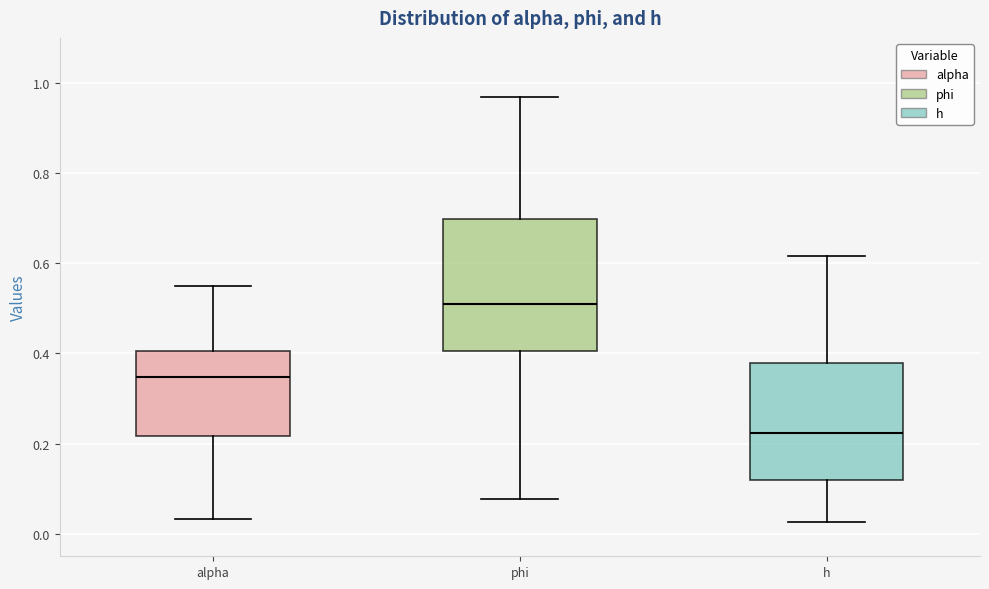

Reading left to right, transcribe this box plot: for each box, give where its median line is, the range the box spans, and where its two whiskers end, as read against the y-axis. The values are not printed on the chart, so give them approximately, as read against the axis.

alpha: median 0.34, box 0.22 to 0.40, whiskers 0.04 to 0.54
phi: median 0.50, box 0.40 to 0.70, whiskers 0.08 to 0.96
h: median 0.22, box 0.12 to 0.38, whiskers 0.02 to 0.62